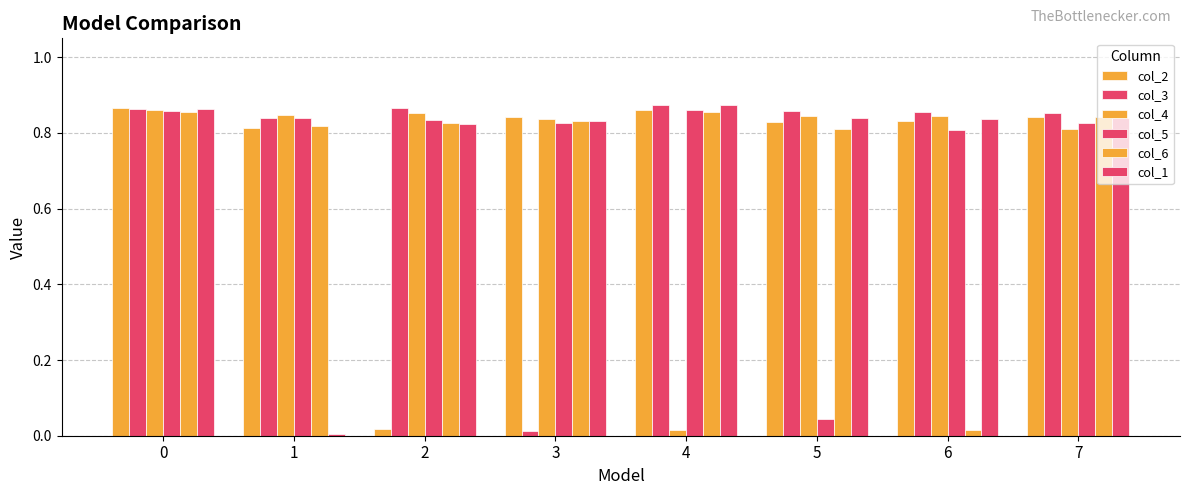

Which label corresponds to the largest value in the chart?

4